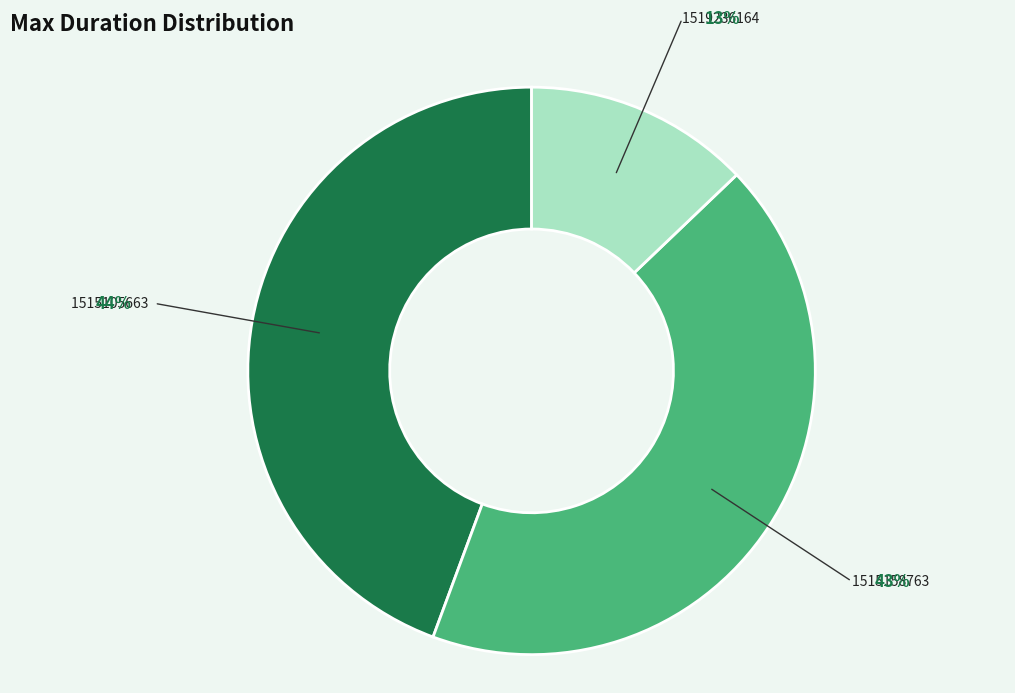

Is it true that 1515105663 is 44% of the pie?

True